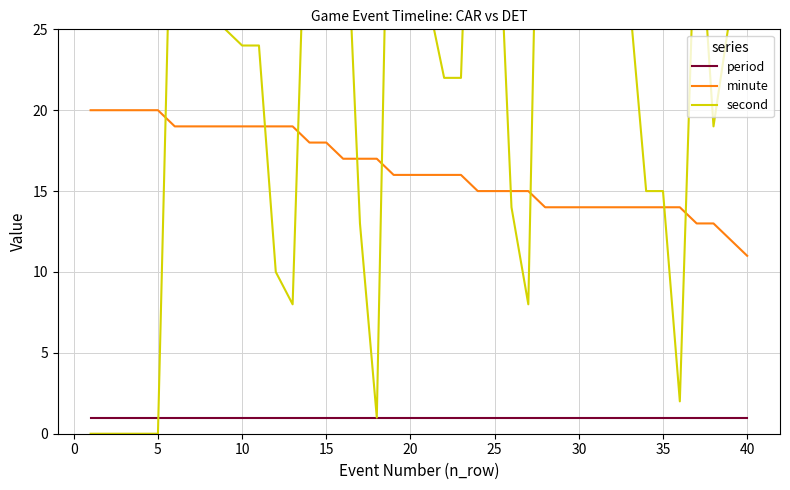

How many lines are shown in the chart?

3